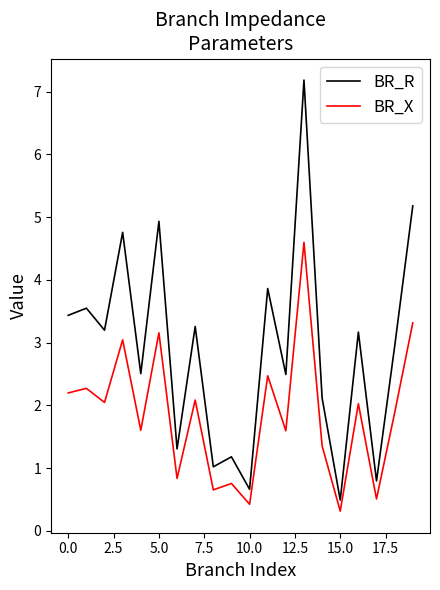

What is the difference between the maximum and minimum values in the BR_X series?

4.3